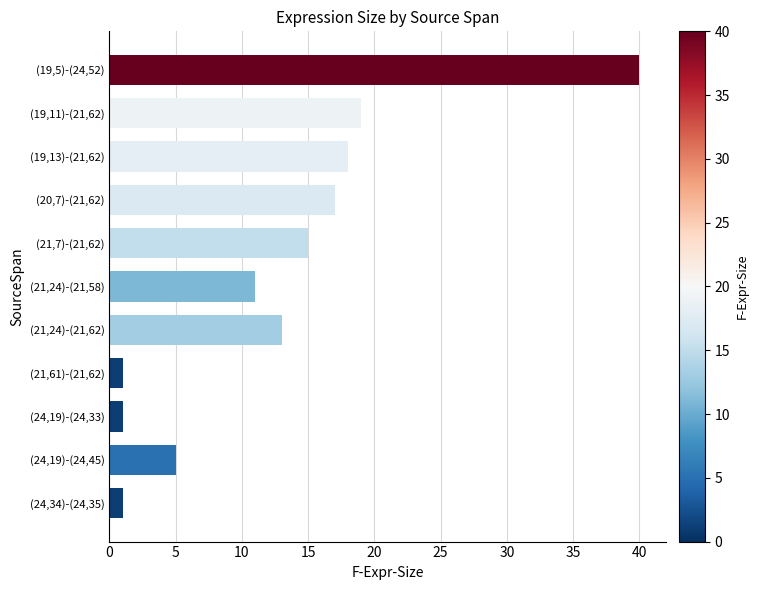

What is the change in value from (21,7)-(21,62) to (21,24)-(21,58)?

-4